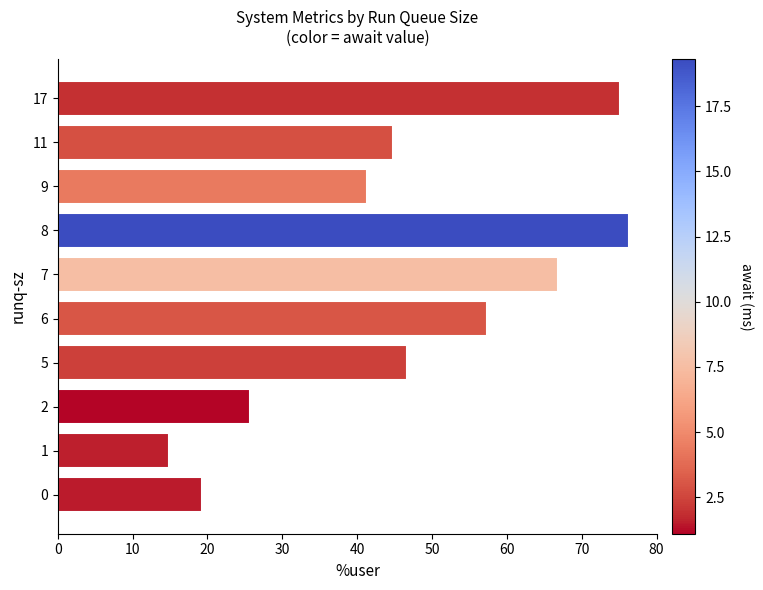

What is the change in value from 7 to 17?

+8.2